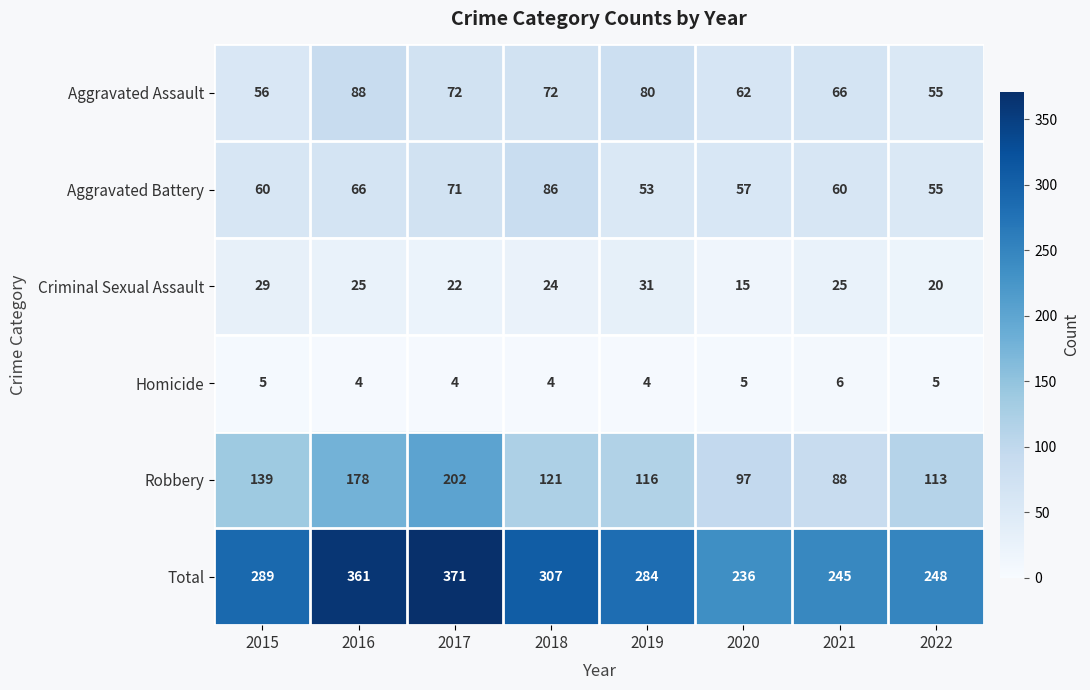

What is the total value across all series at 2019?

568